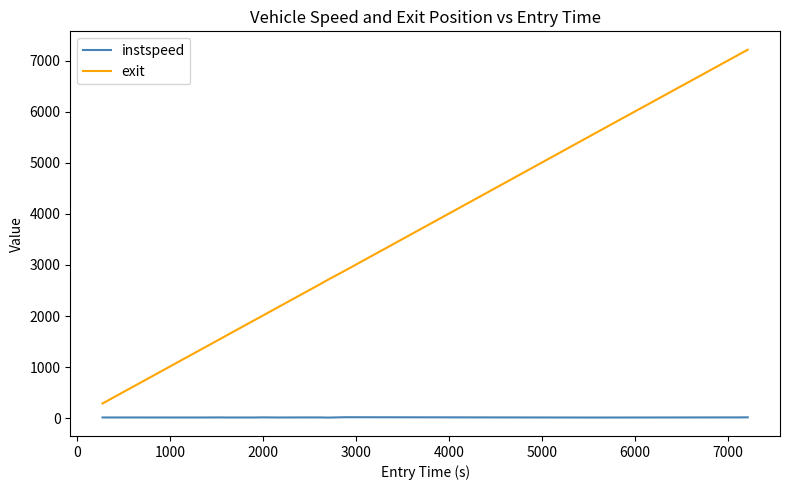

What is the difference between the maximum and minimum values in the exit series?

6931.4